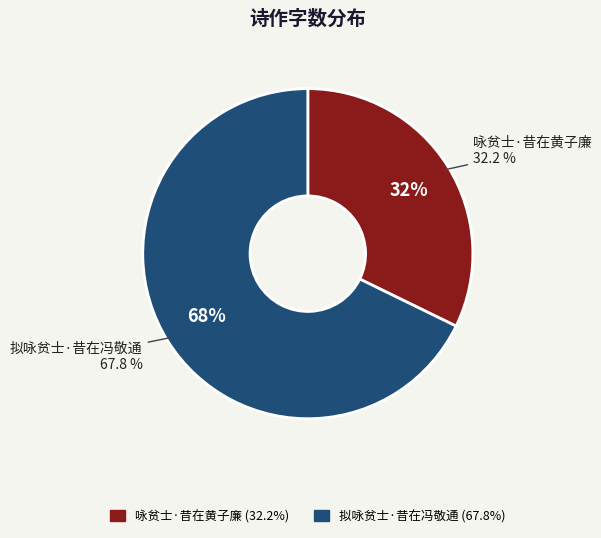

Which slice represents more than half of the pie?

拟咏贫士·昔在冯敬通